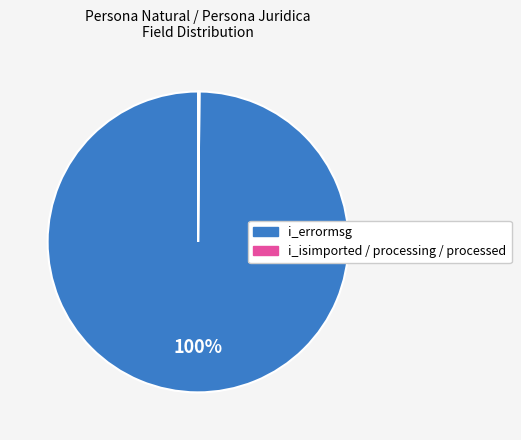

To the nearest percent, what is the average slice percentage?

50%